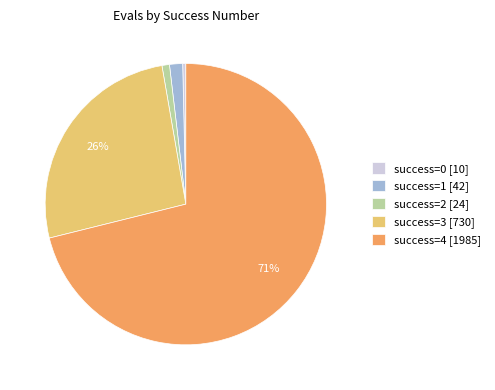

True or false: success=0 [10] accounts for 0% of the total.

True